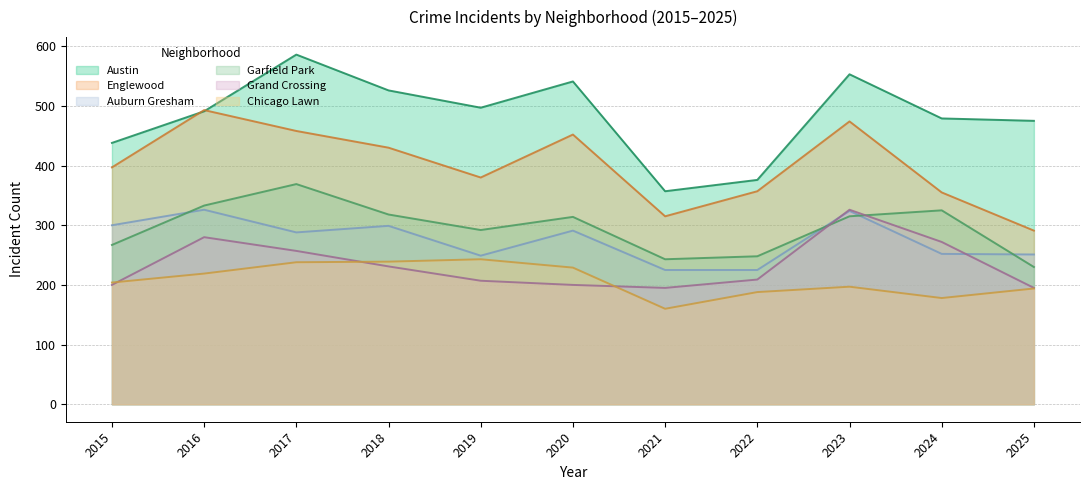

Is the value of Chicago Lawn at 2024 greater than the value of Grand Crossing at 2018?

No